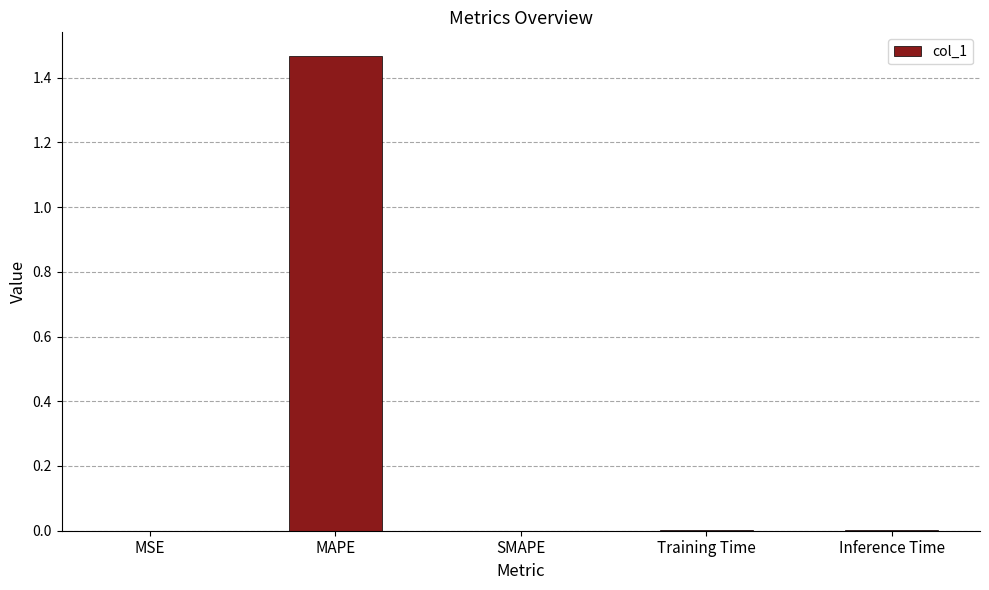

Between MAPE and SMAPE, which is larger?

MAPE